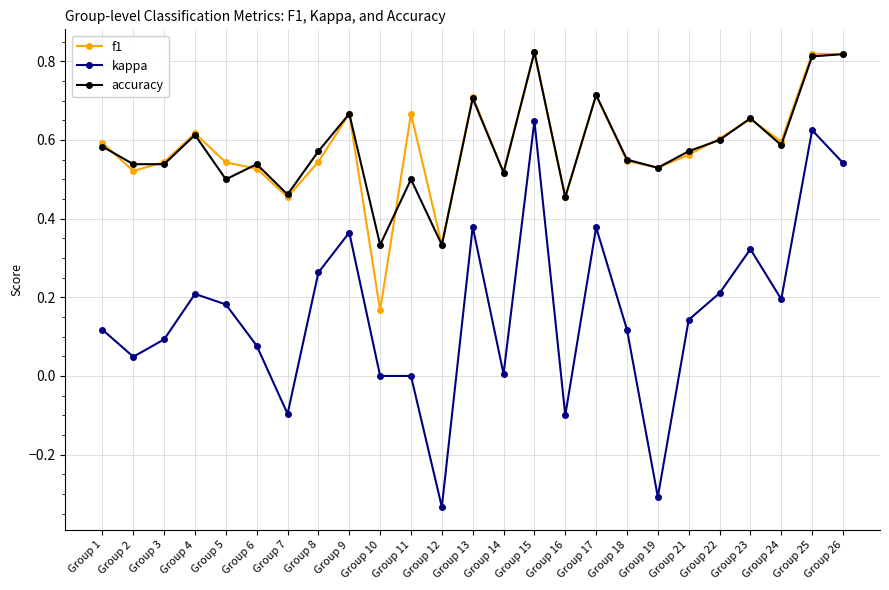

Is the value of f1 at Group 5 greater than the value of accuracy at Group 17?

No